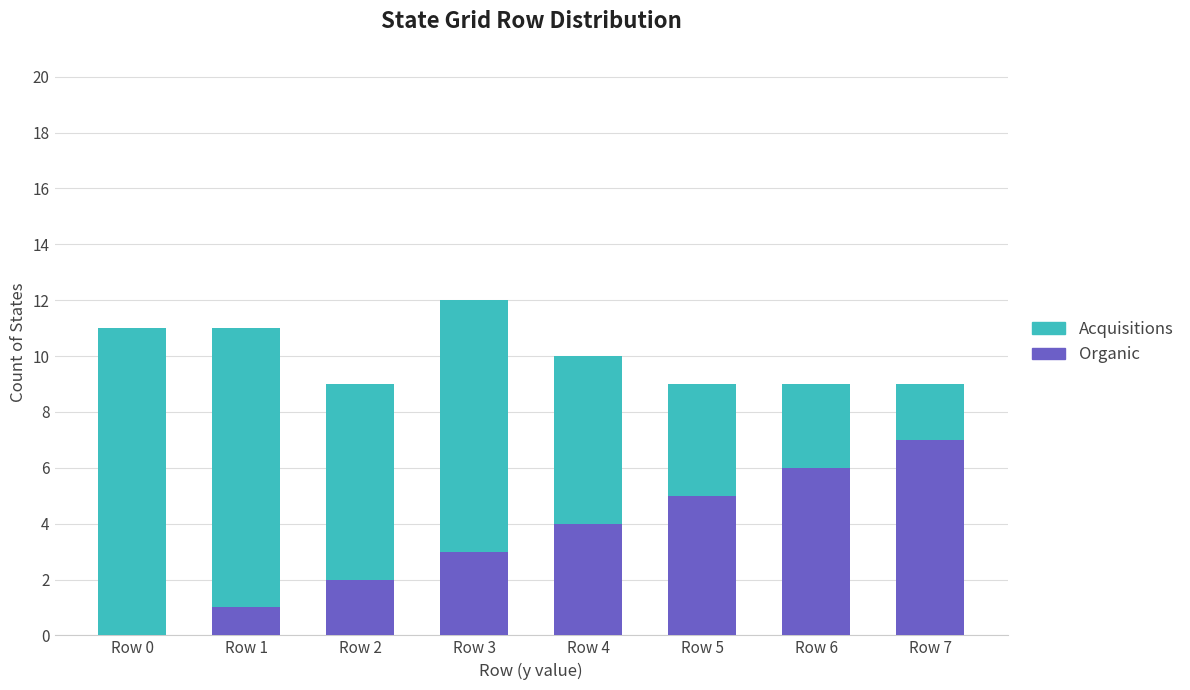

What is the sum of all Organic values?

28